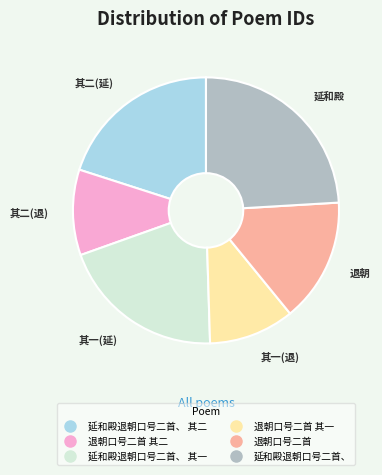

Does any single category account for the majority?

No